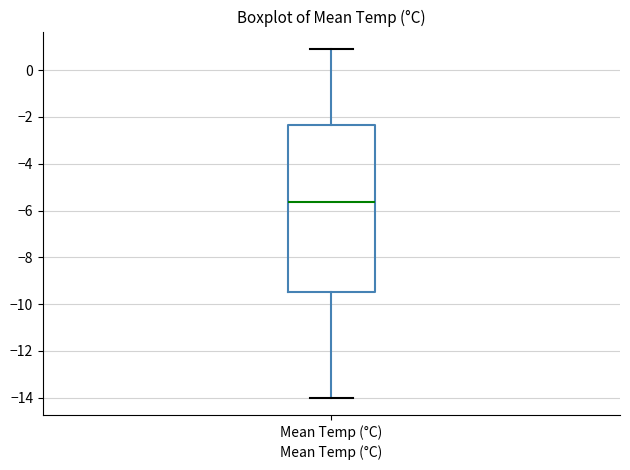

Where is the upper edge of the box for Mean Temp (°C) on the y-axis? The values are not printed on the chart, so give them approximately, as read against the axis.

-2.4